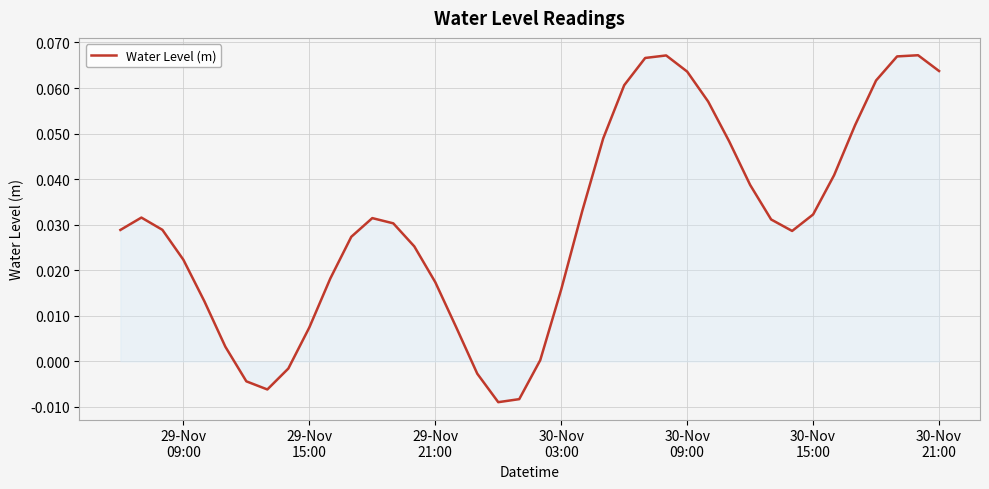

How many lines are shown in the chart?

1